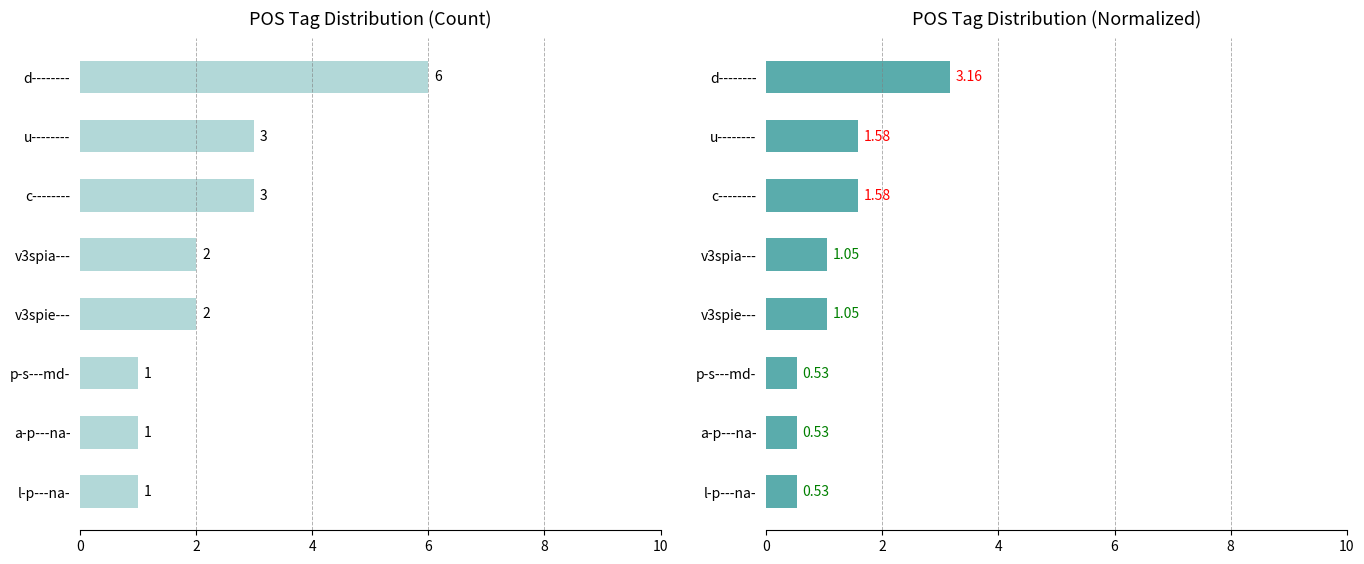

Which series has the largest total across all categories?

count